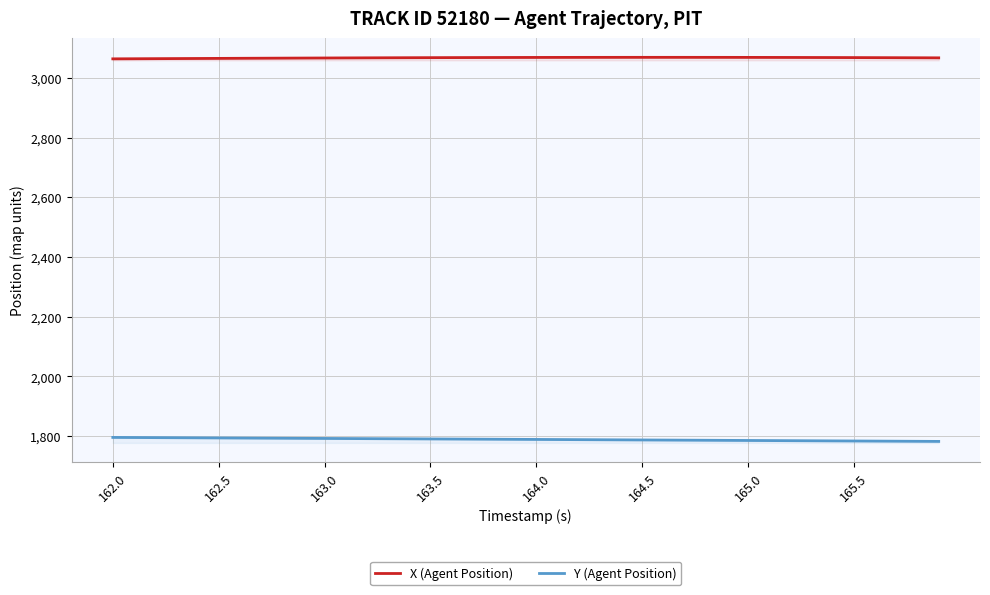

True or false: Y (Agent Position) and X (Agent Position) cross at least once.

False